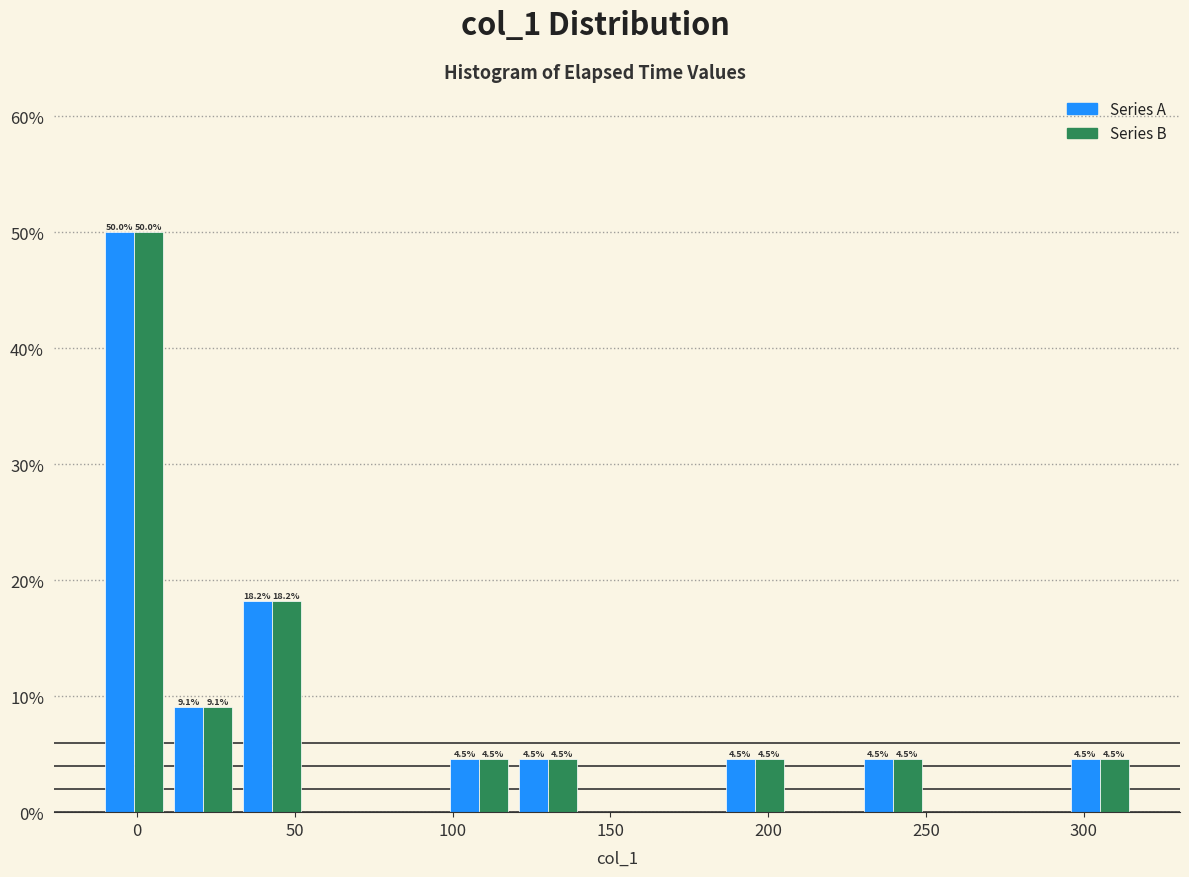

In the Series A series, which range on the x-axis has the tallest bar?

-10 to 10